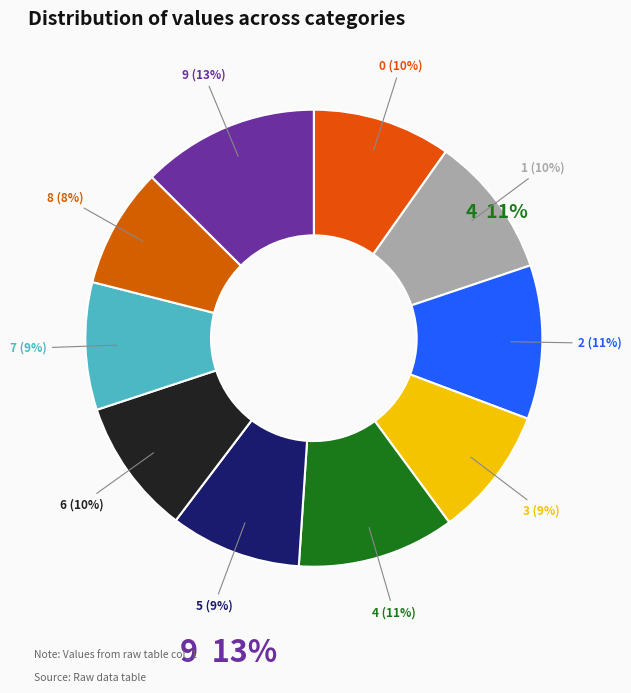

Which has a higher value, 7 or 4?

4